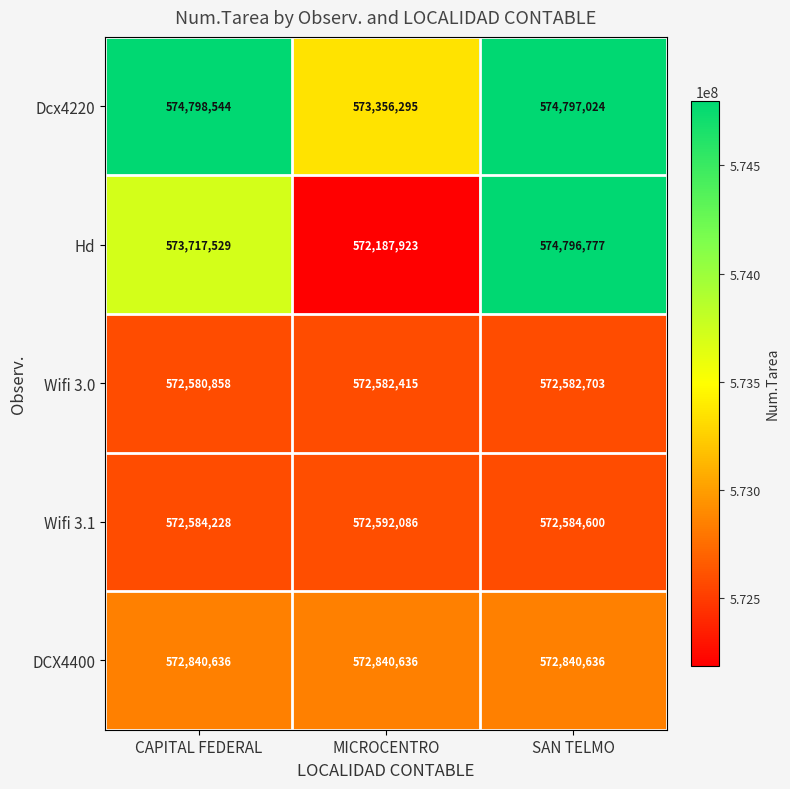

Which label corresponds to the smallest value in the chart?

MICROCENTRO